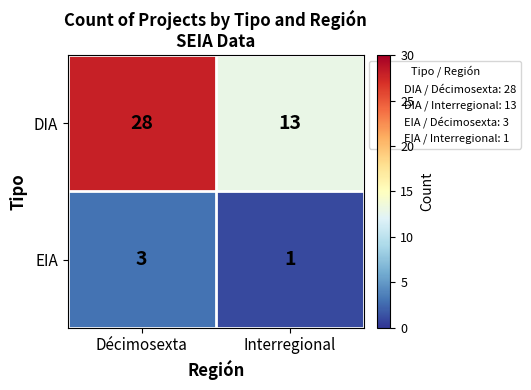

At which category does the chart reach its peak across all series?

Décimosexta